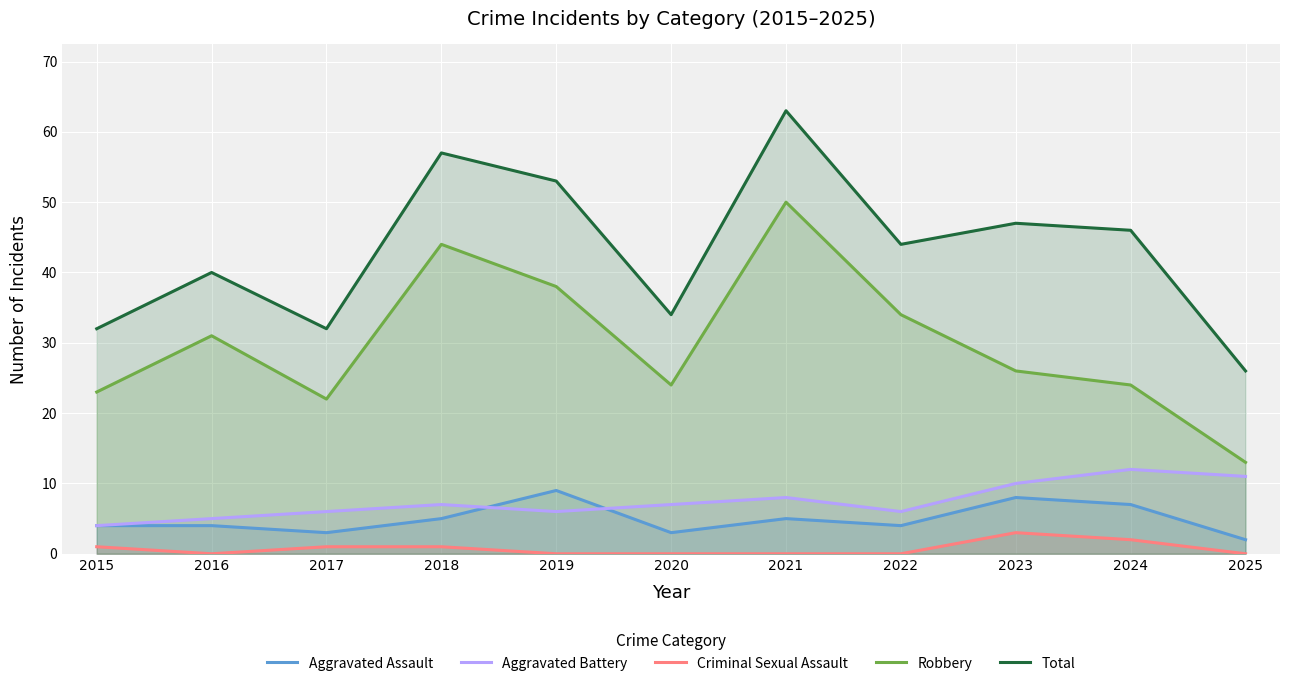

At which category is the sum across all series the highest?

2021